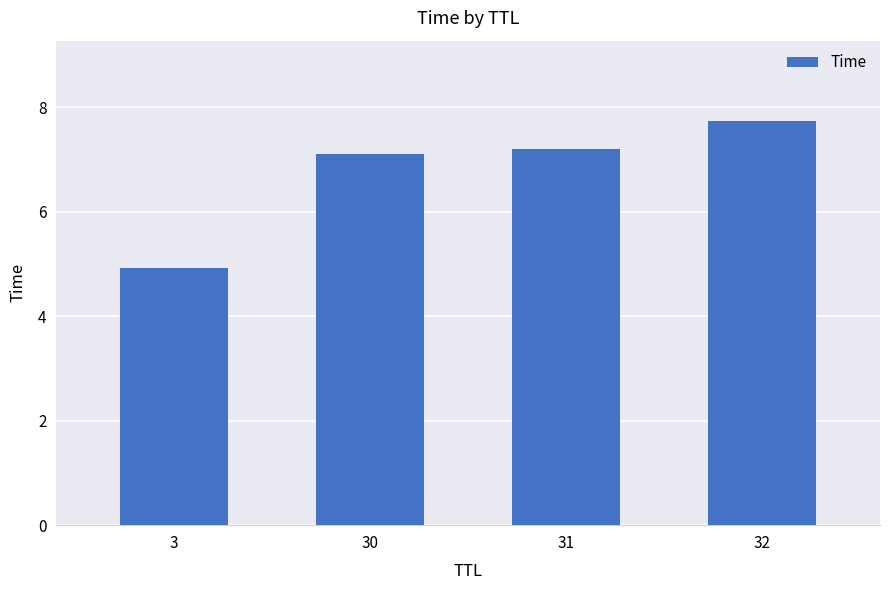

What is the approximate value at 30?

7.1